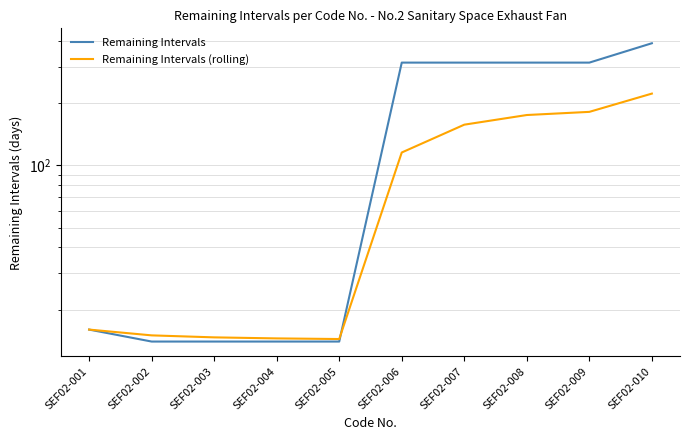

What is the average value of the Remaining Intervals (rolling) series?

92.8